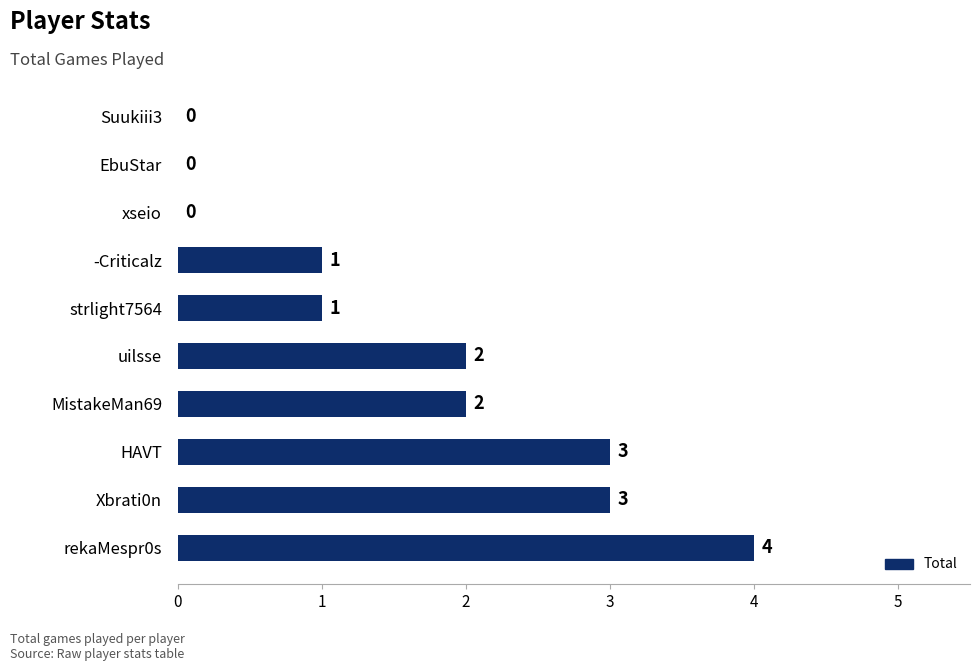

Count the values in the range 0 to 3.

9